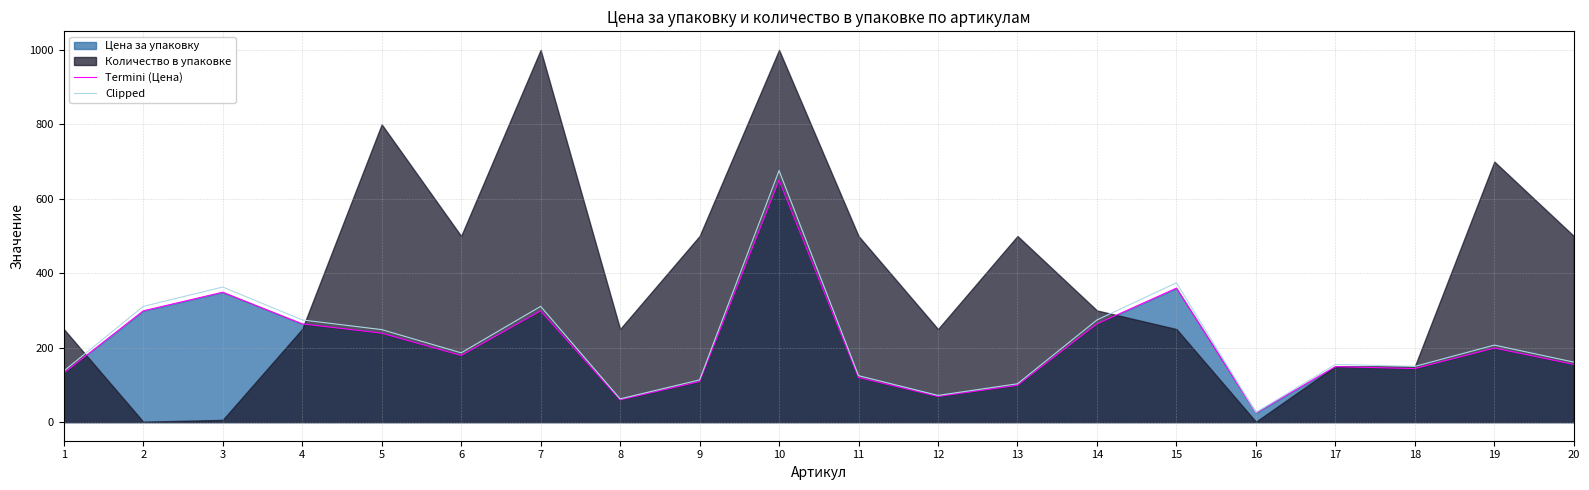

Does the chart have visible grid lines?

Yes